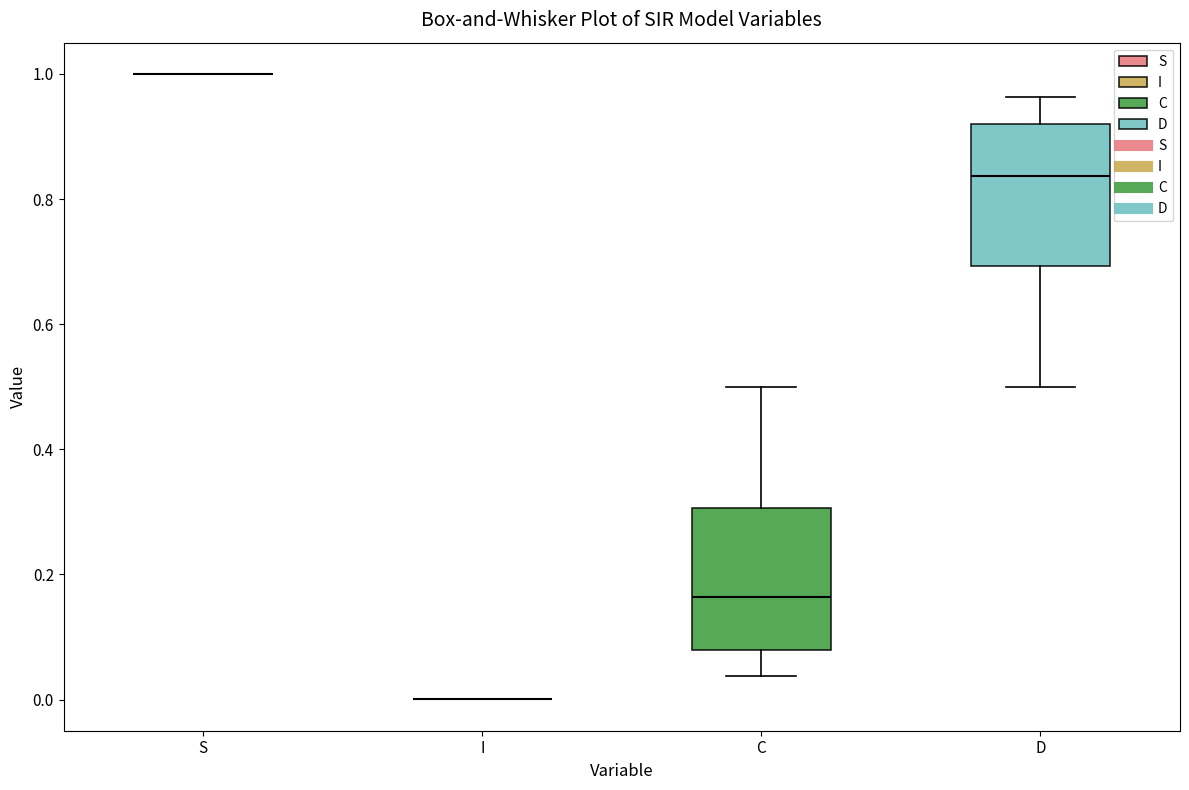

Where is the lower edge of the box for D on the y-axis? The values are not printed on the chart, so give them approximately, as read against the axis.

0.70